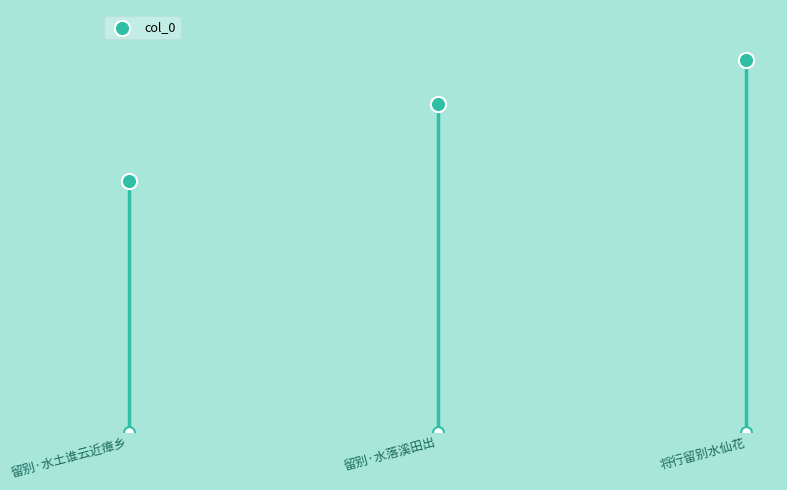

What is the change in value from 留别·水土谁云近瘴乡 to 留别·水落溪田出?

+91214